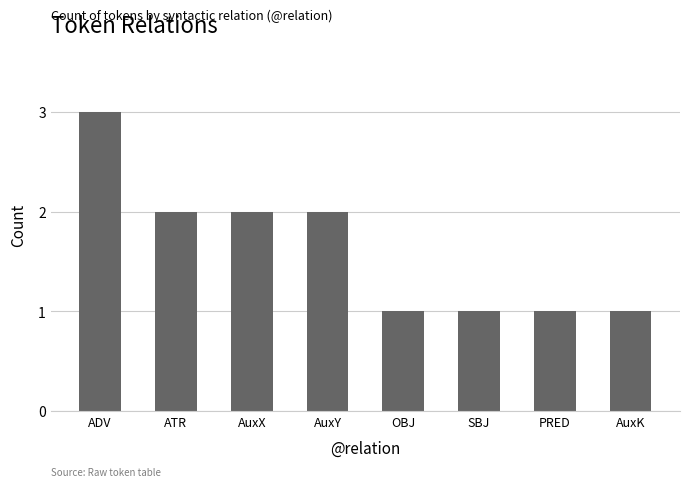

Reading left to right, transcribe all the data shown in this chart.

ADV=3	ATR=2	AuxX=2	AuxY=2	OBJ=1	SBJ=1	PRED=1	AuxK=1